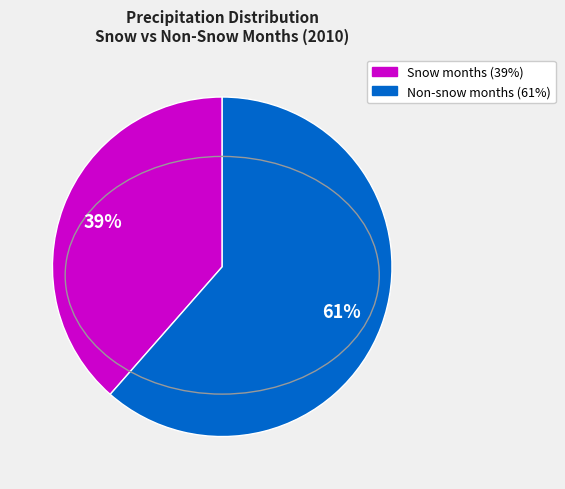

Does any single category account for the majority?

Yes